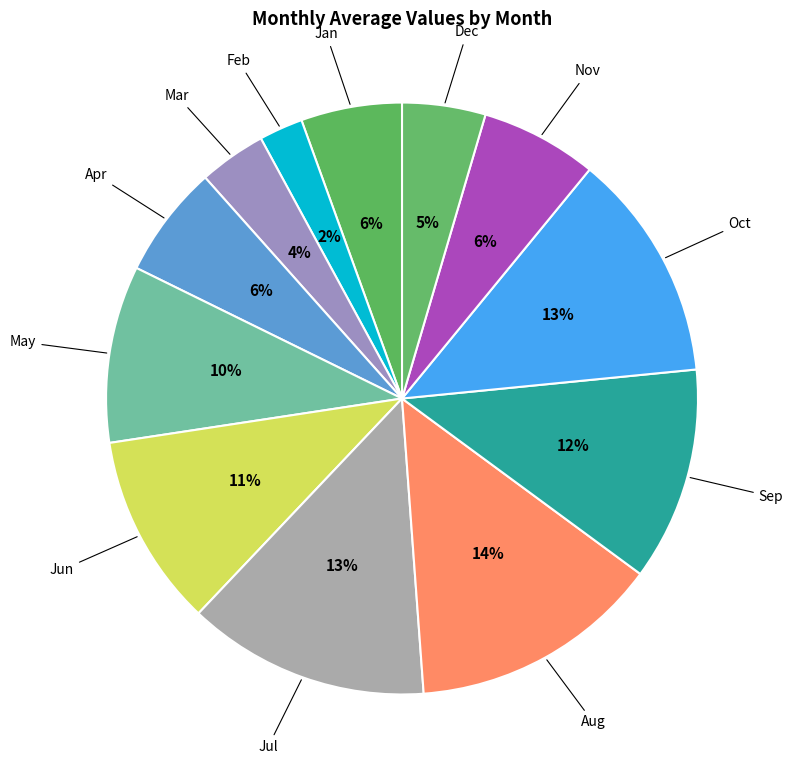

The Feb slice represents 10% of the pie. True or false?

False